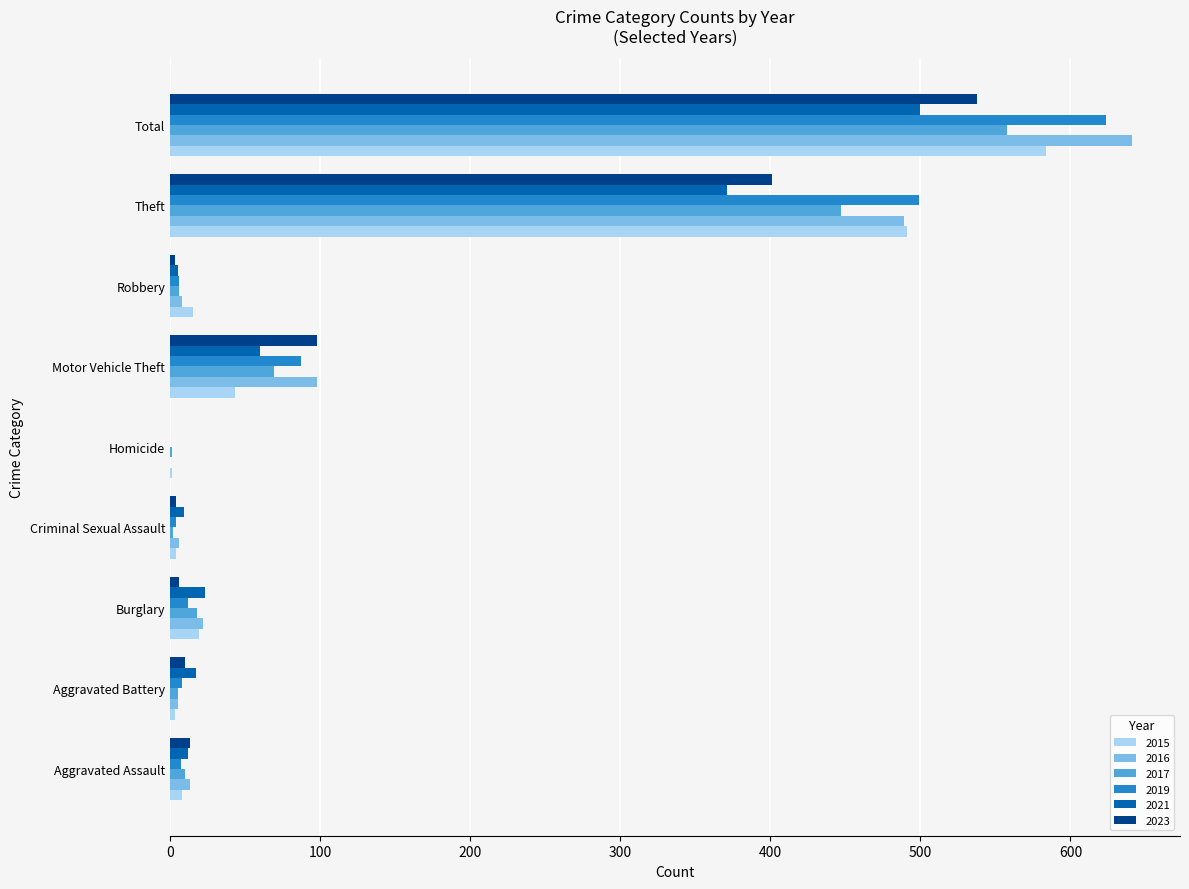

What is the sum of all 2021 values?

997